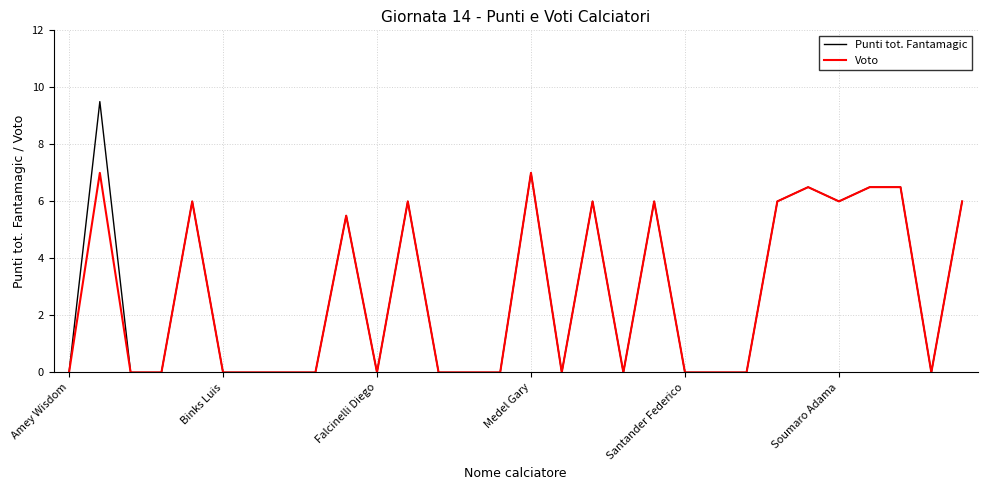

Which series has the largest range (max minus min)?

Punti tot. Fantamagic